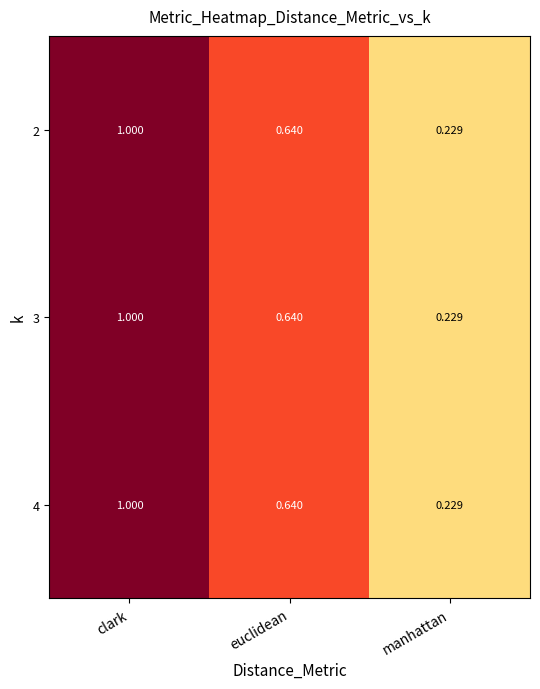

At which label is 3 closest to 0?

manhattan